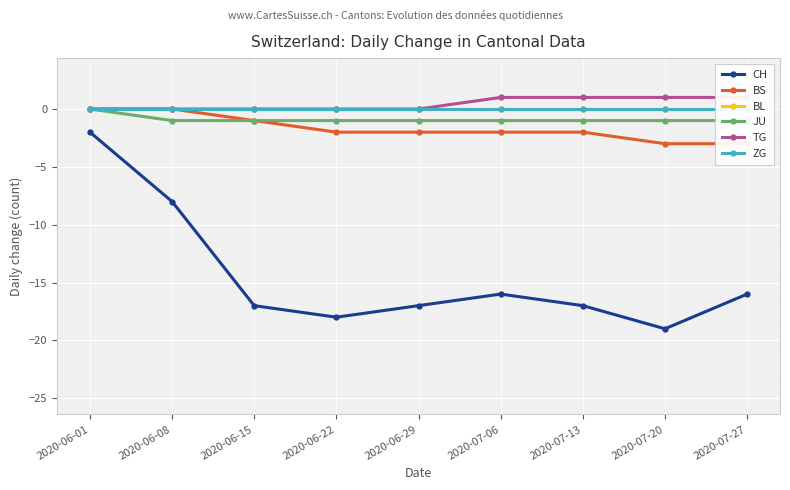

List the labels in order of BS value, smallest first.

2020-07-20, 2020-07-27, 2020-06-22, 2020-06-29, 2020-07-06, 2020-07-13, 2020-06-15, 2020-06-01, 2020-06-08